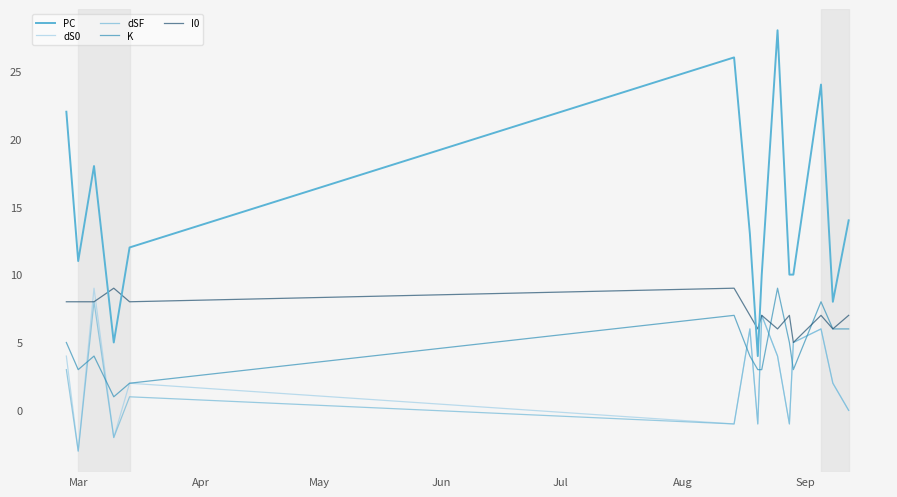

True or false: dSF and PC cross at least once.

False